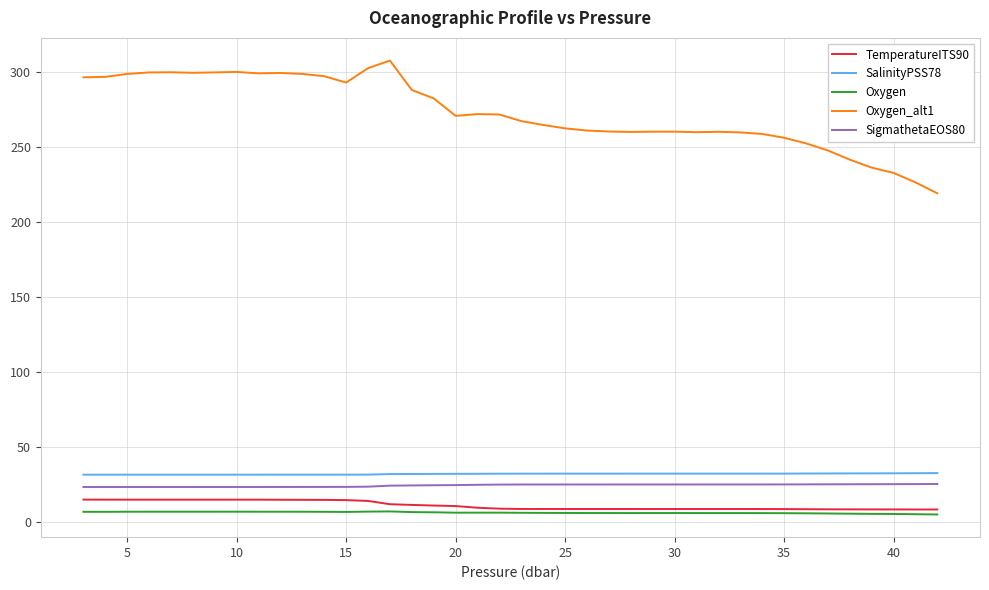

At how many categories does at least one series exceed 90?

40